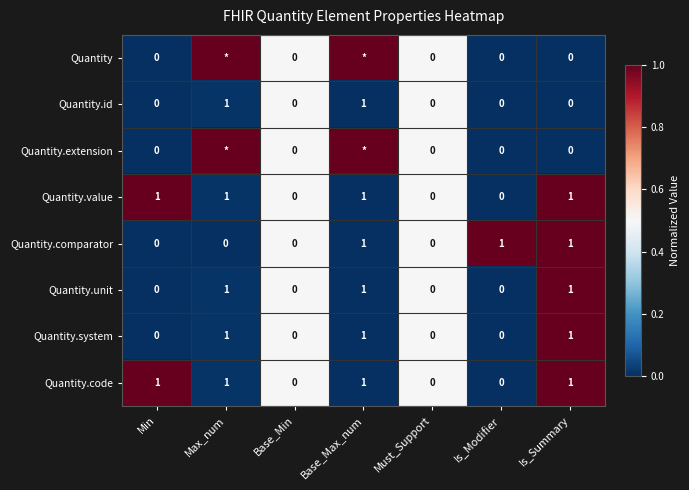

How many Quantity.comparator values are between 0 and 1?

7